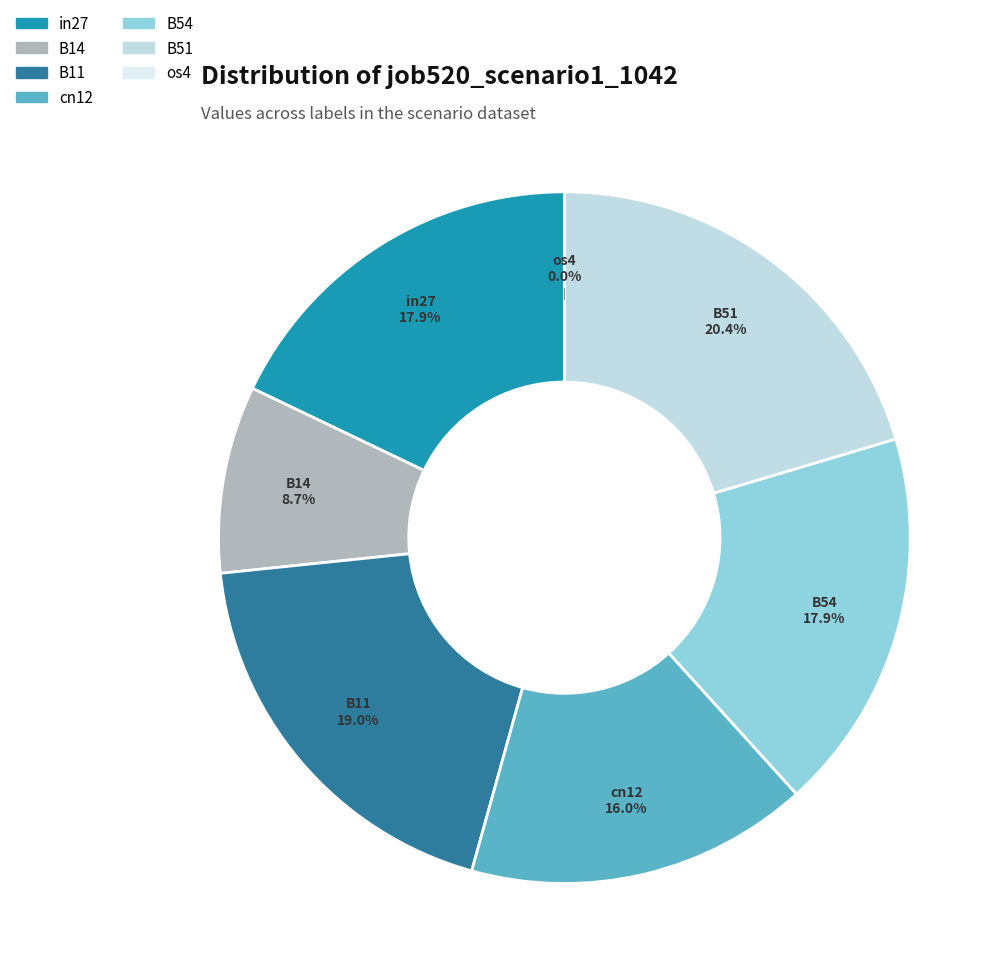

Is there any slice that represents more than half of the pie?

No